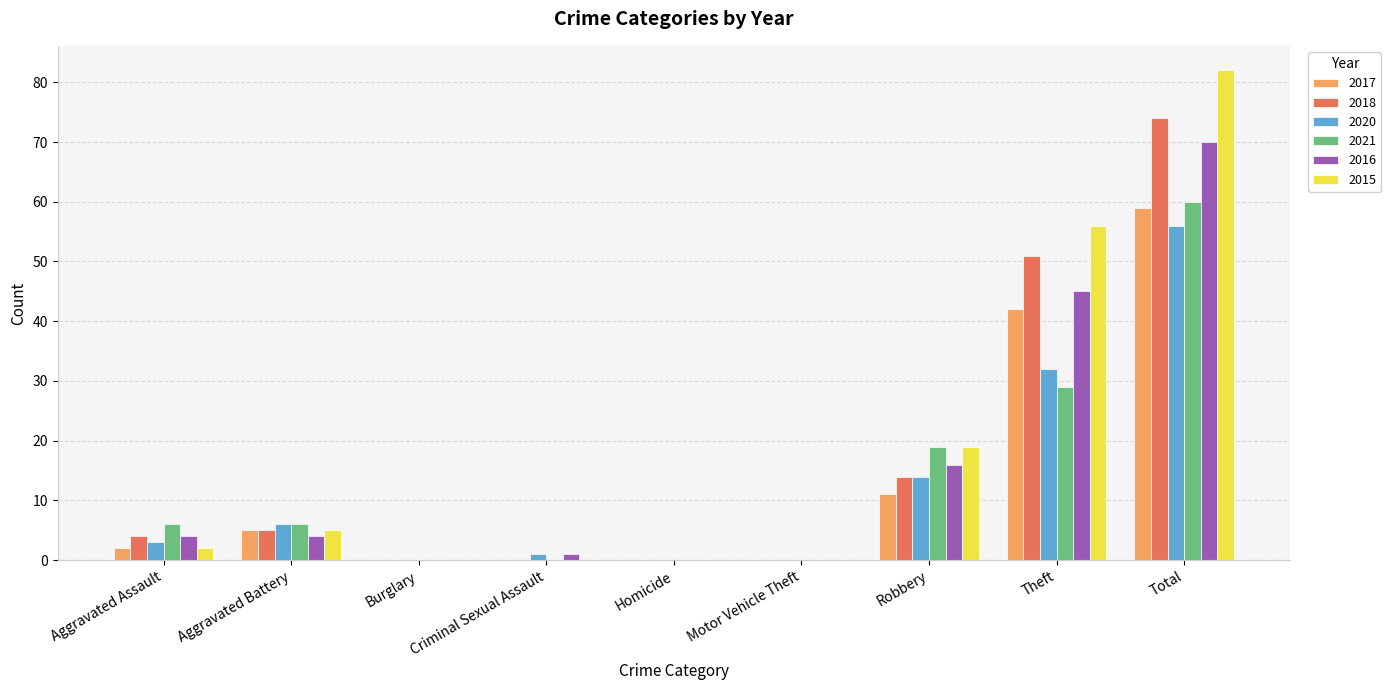

Which series has the largest range (max minus min)?

2015